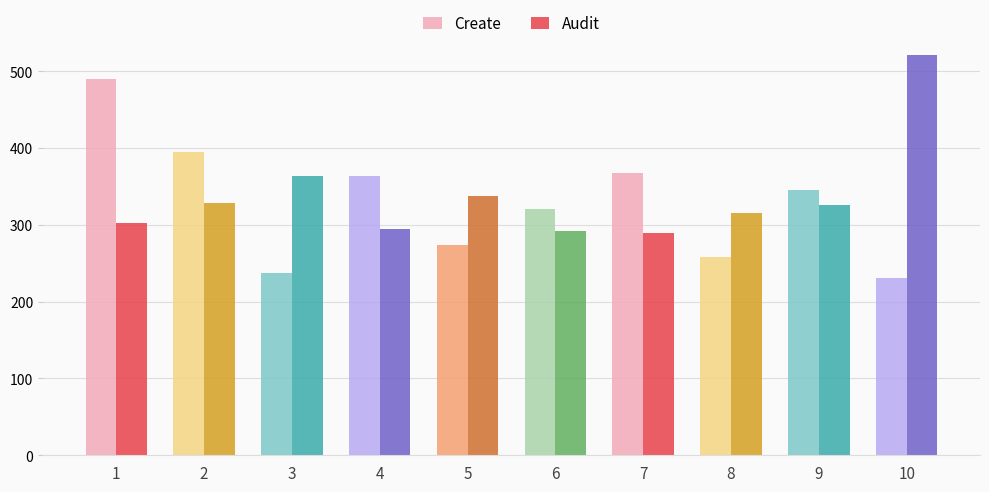

Rank the series by their average value, from highest to lowest.

Audit, Create